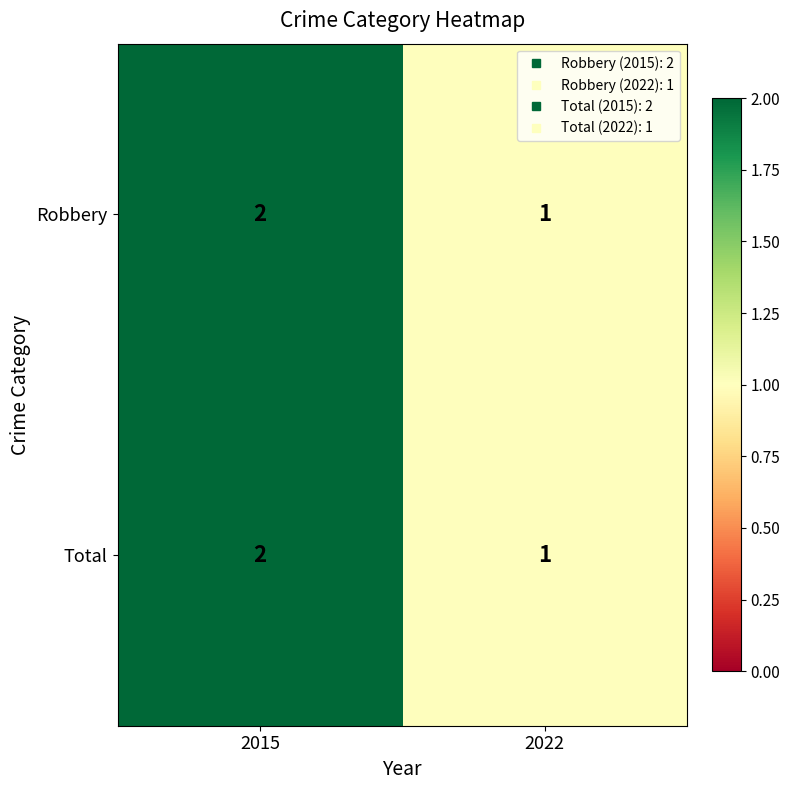

Count the number of categories in the chart.

2